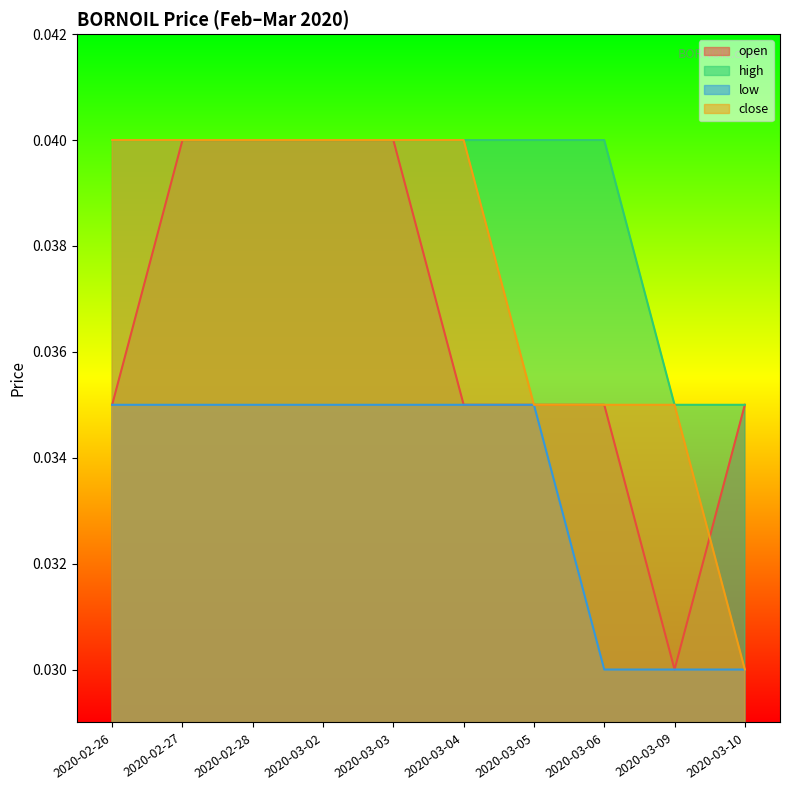

True or false: high and low intersect in this chart.

False